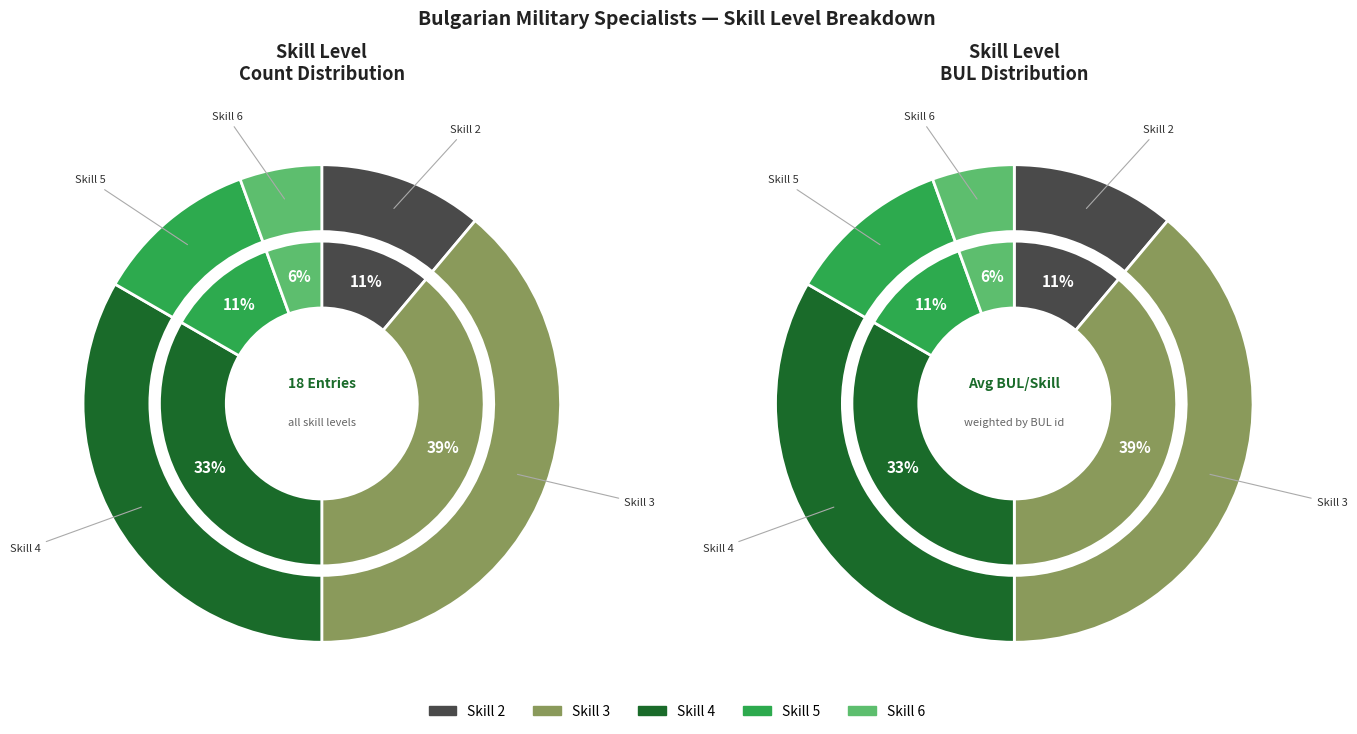

Is Skill 3 the majority of the pie?

No